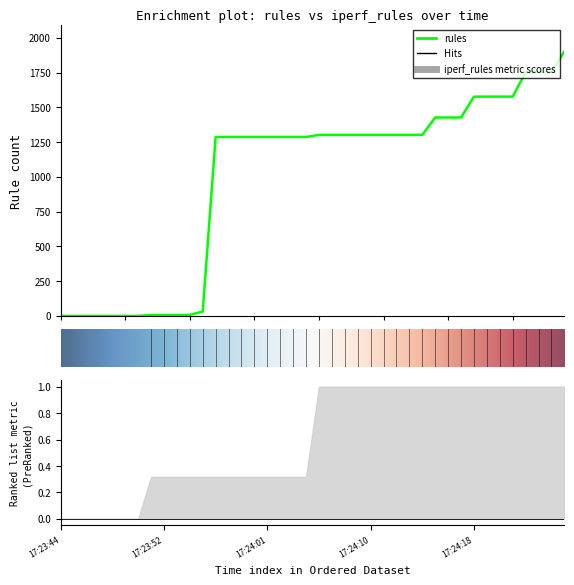

True or false: there are more than 1 points higher than both neighbors.

False